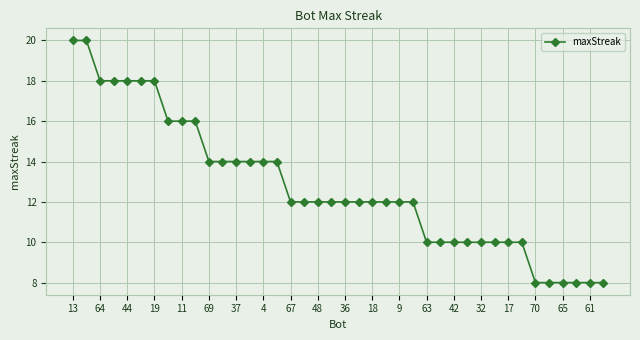

What is the minimum value shown in the chart?

8